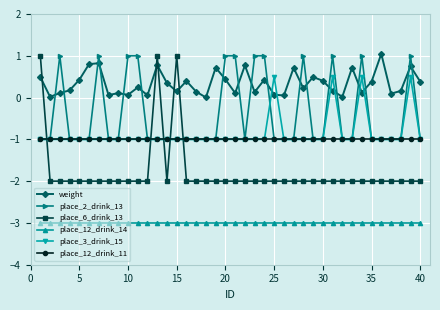

True or false: place_3_drink_15 and place_6_drink_13 cross at least once.

True